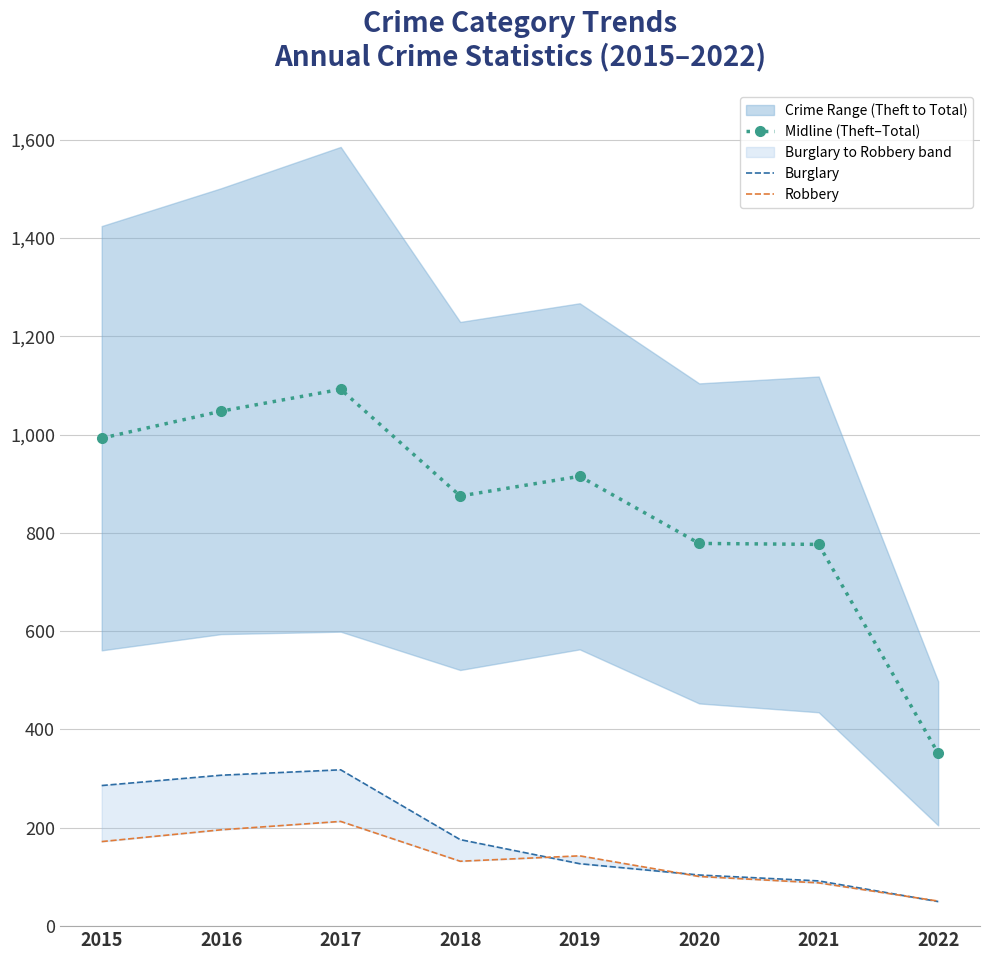

Is it true that Robbery equals 172.0 at 2015?

True